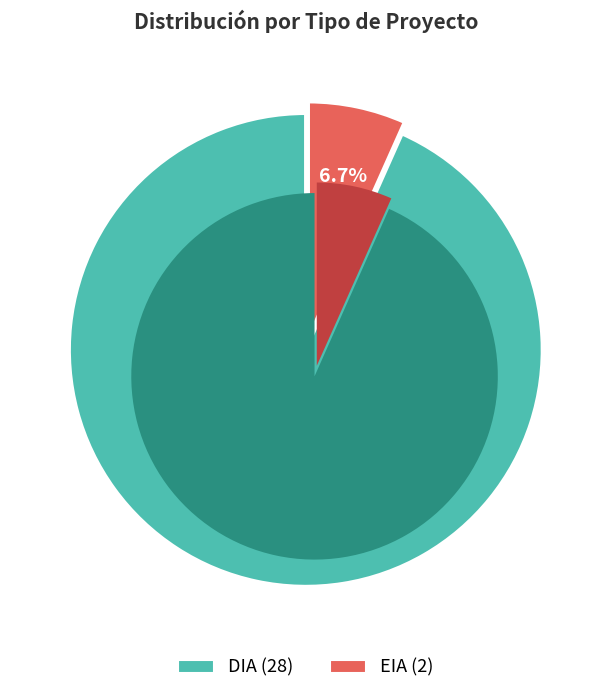

How many segments does this pie chart have?

2